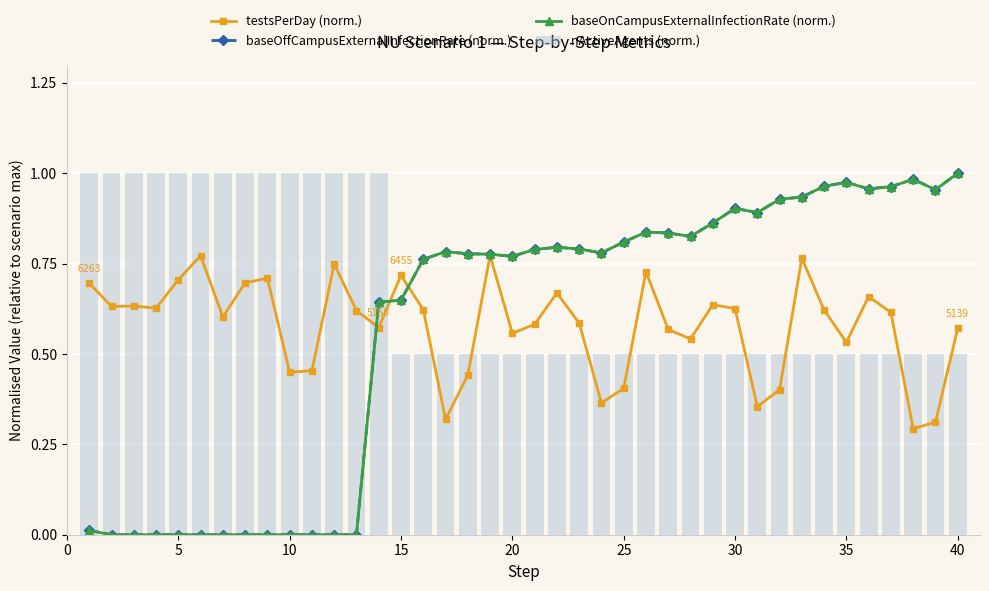

Does the chart contain stacked bars?

No